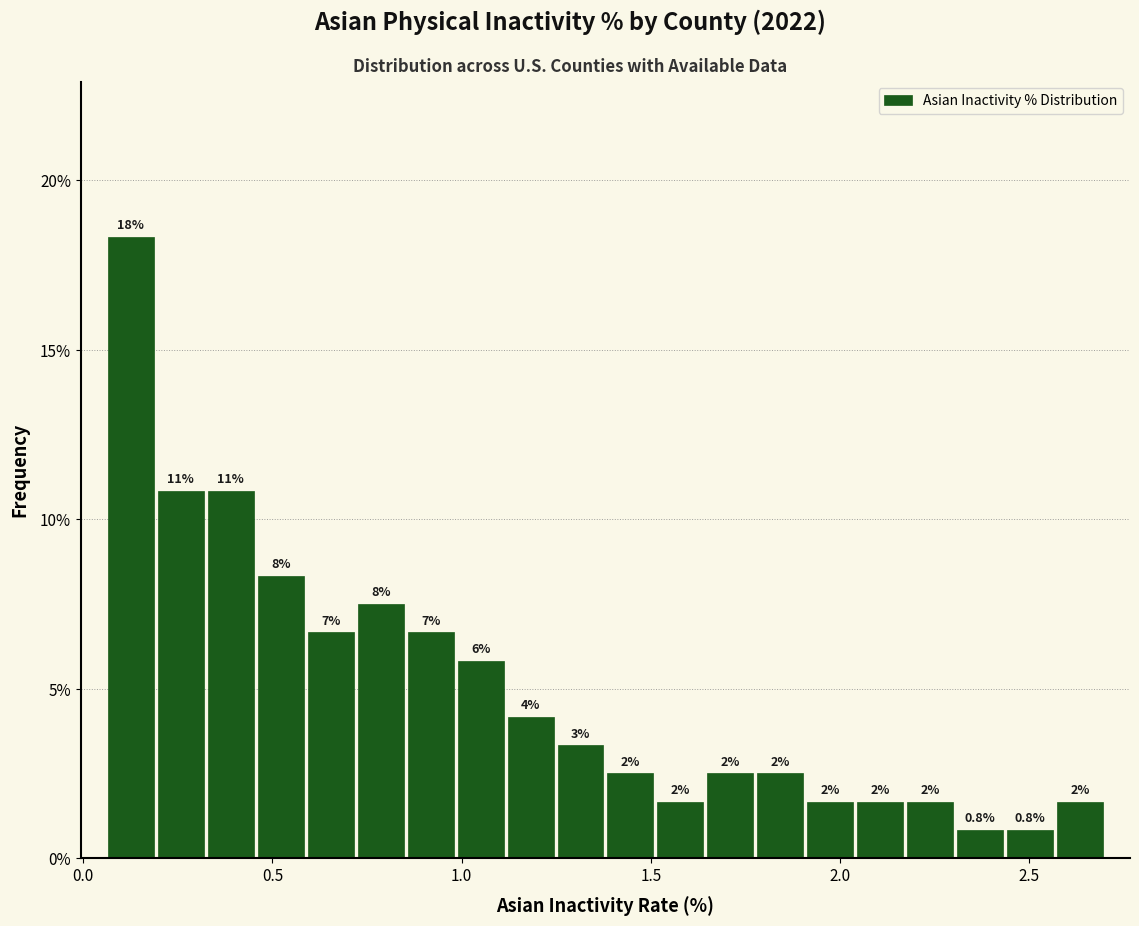

Around what value on the x-axis is the tallest bar? Give the approximate position of its centre, as read against the axis.

0.15